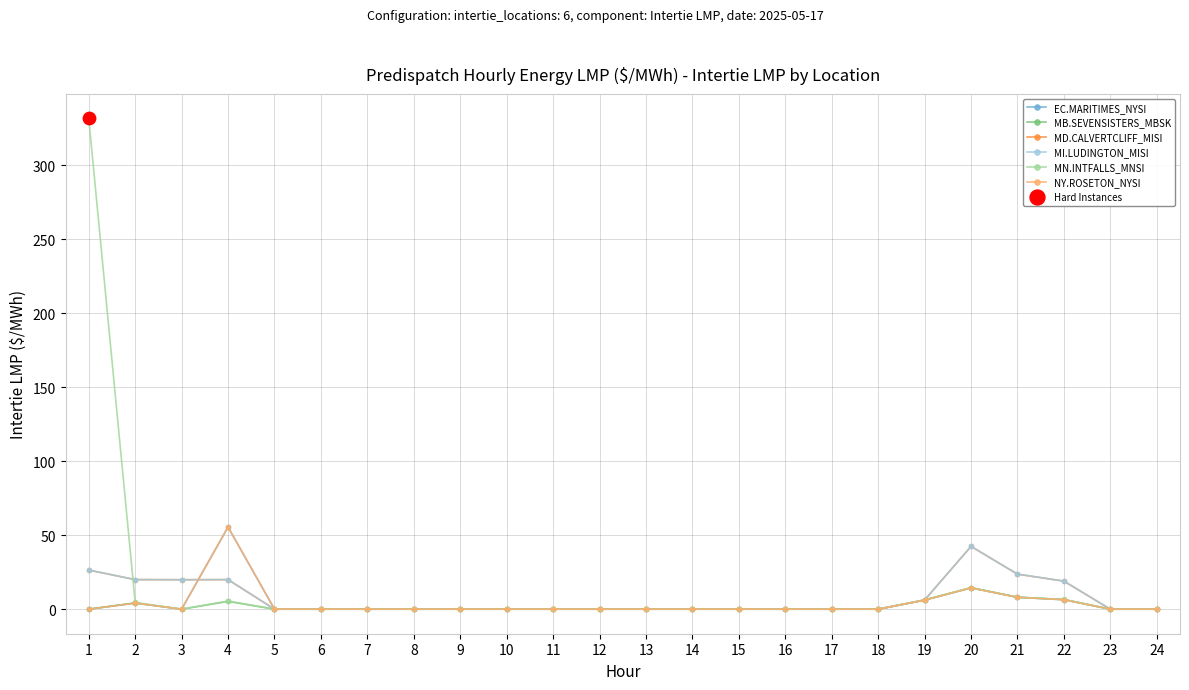

Is this an area chart (filled region under the line)?

No